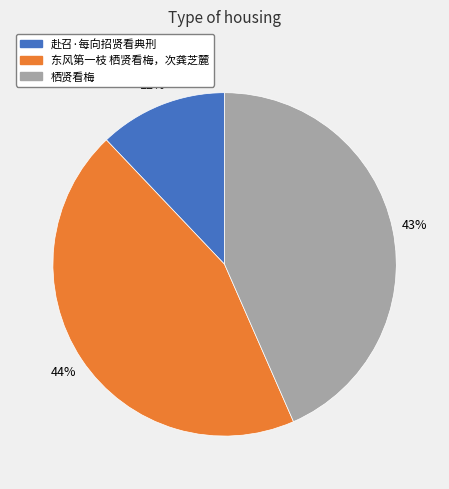

What percentage is the 东风第一枝 栖贤看梅，次龚芝麓 slice, to the nearest percent?

44%